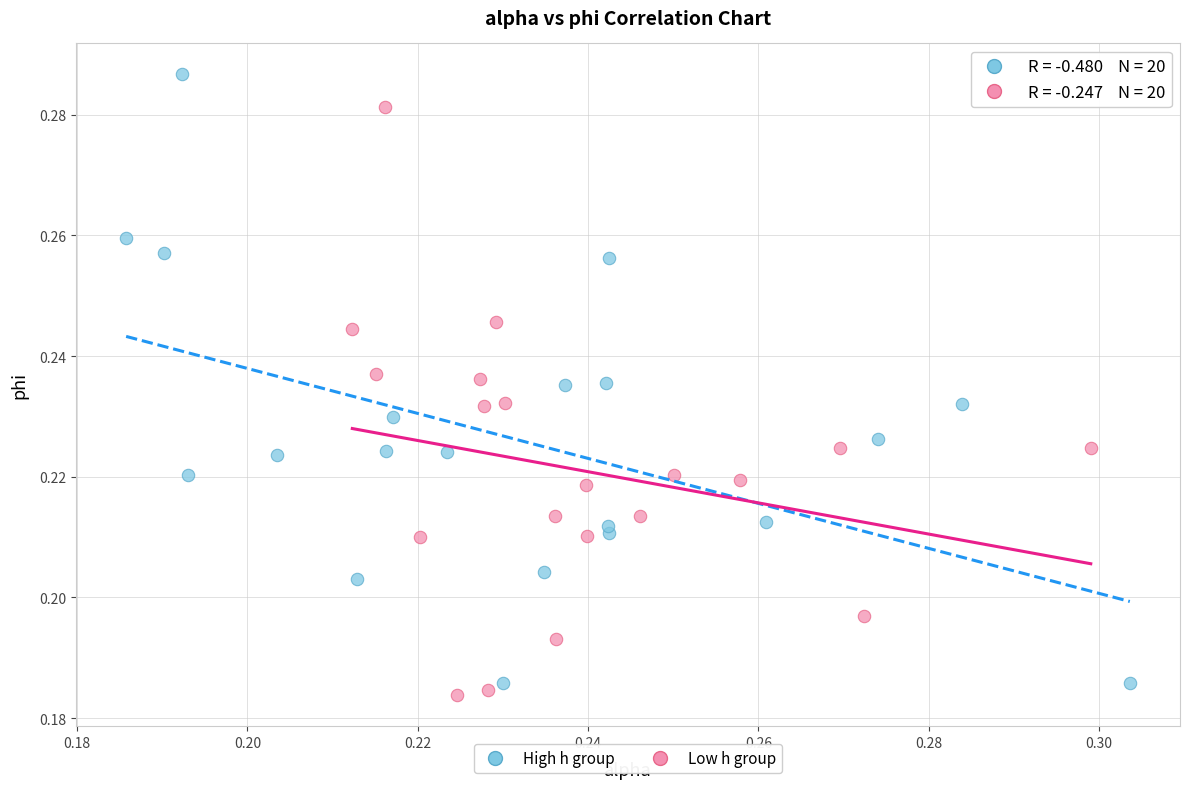

Which series contains the highest Y value?

High h group